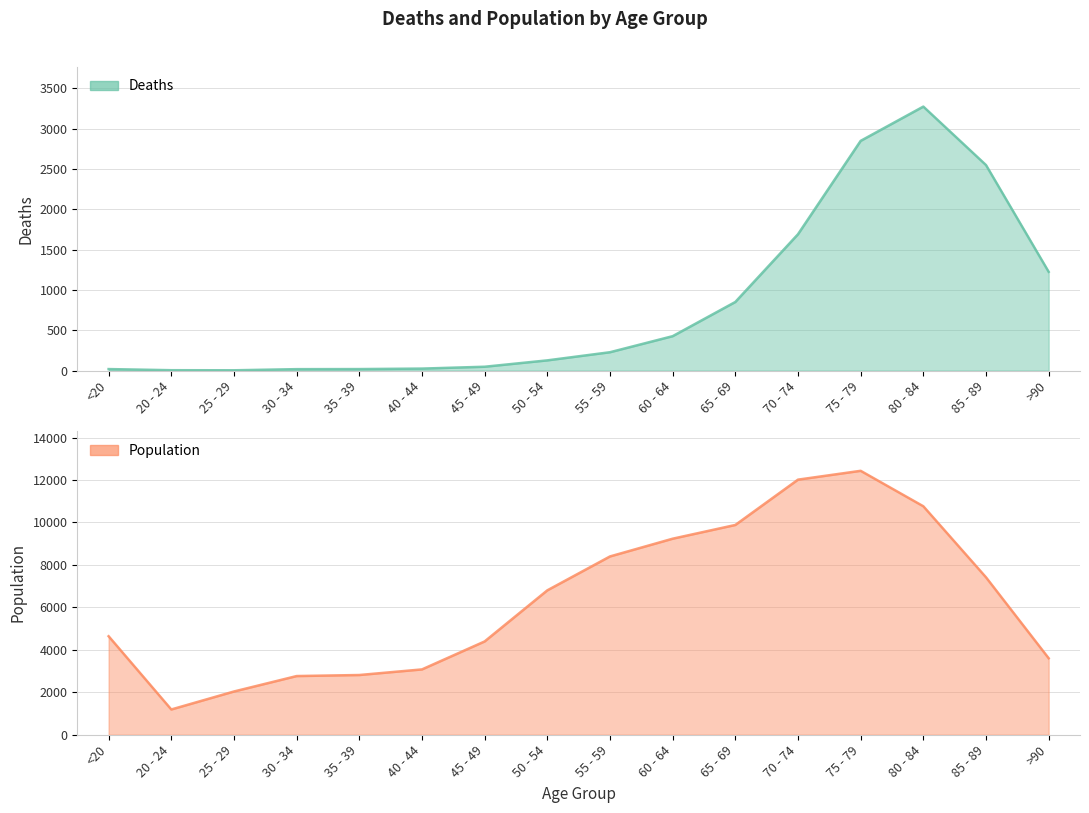

True or false: Deaths has more than 1 points higher than both neighbors.

False